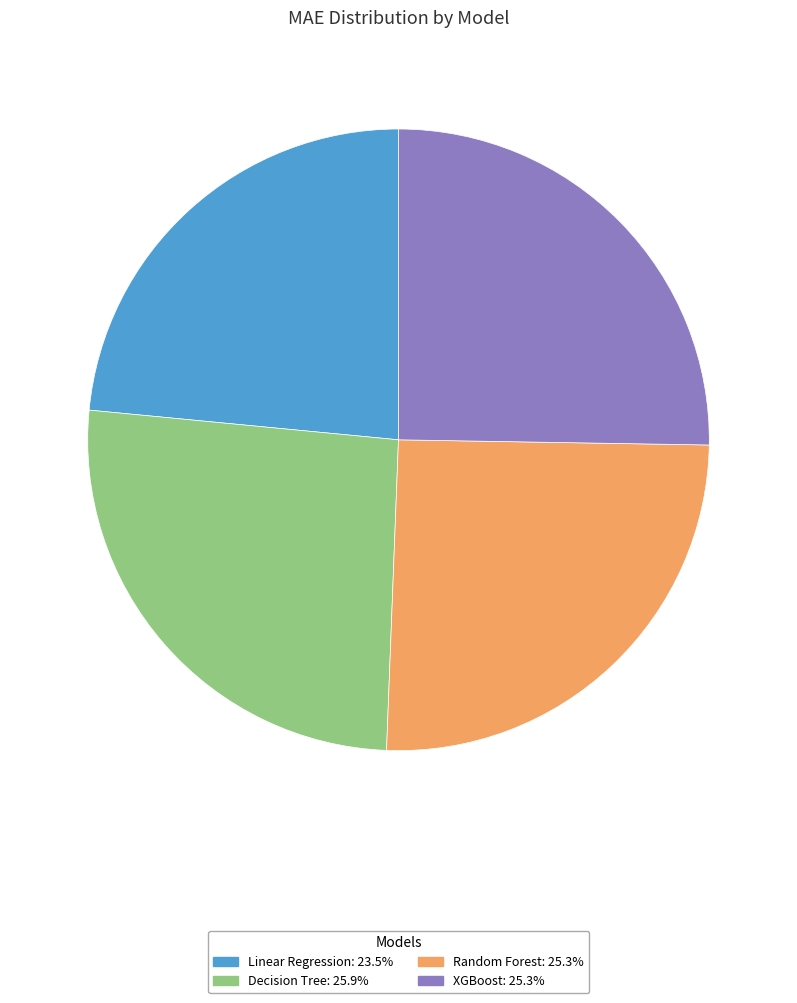

True or false: Linear Regression accounts for 23% of the total.

True